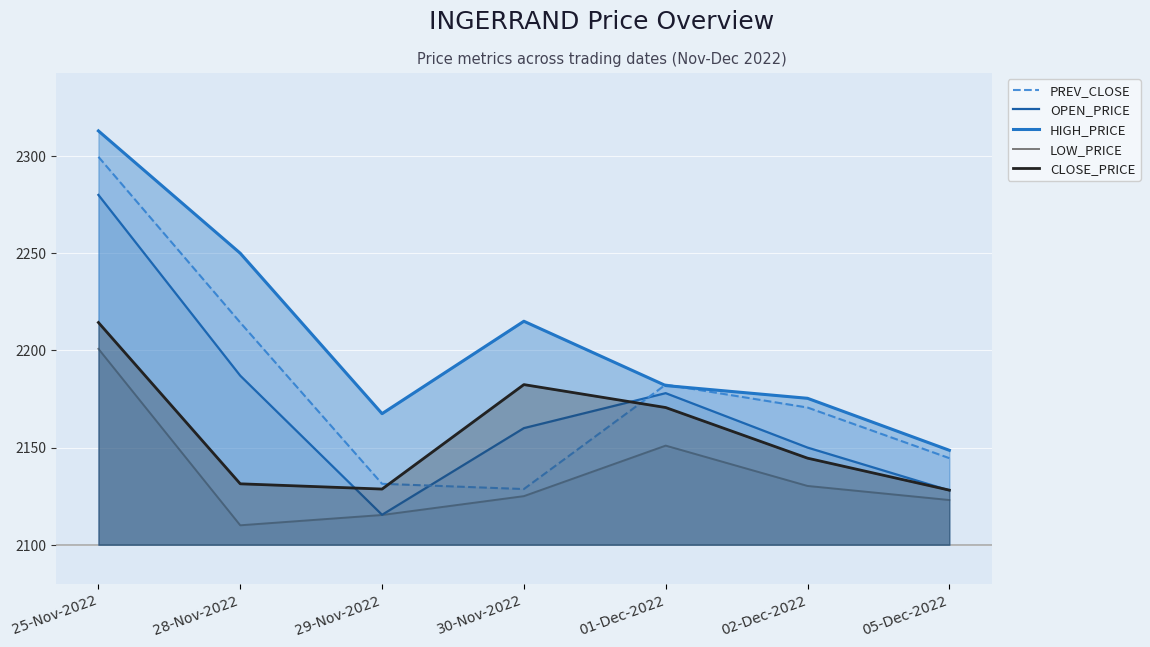

How many distinct data groups are displayed?

5